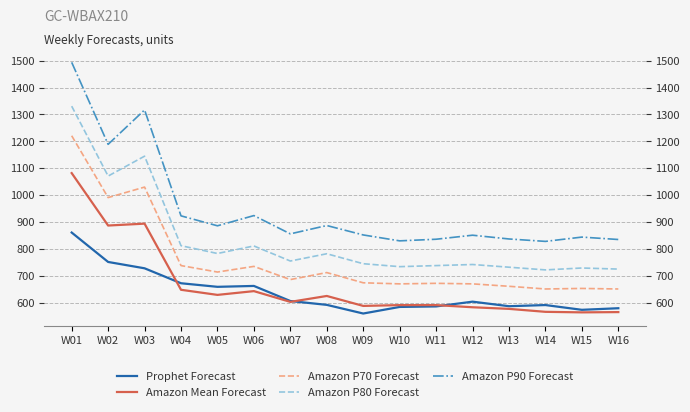

Where is Amazon P70 Forecast nearest to the value 936?

W02